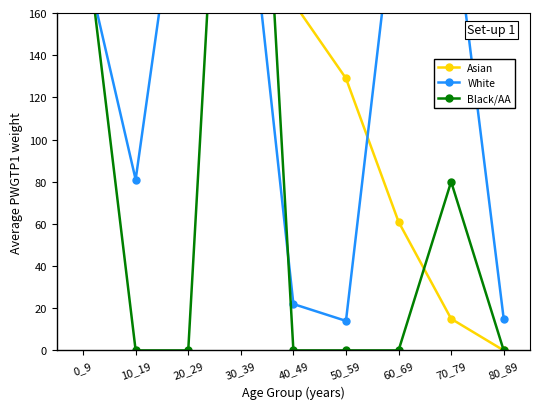

What is the difference between the highest and lowest values at 70_79?

201